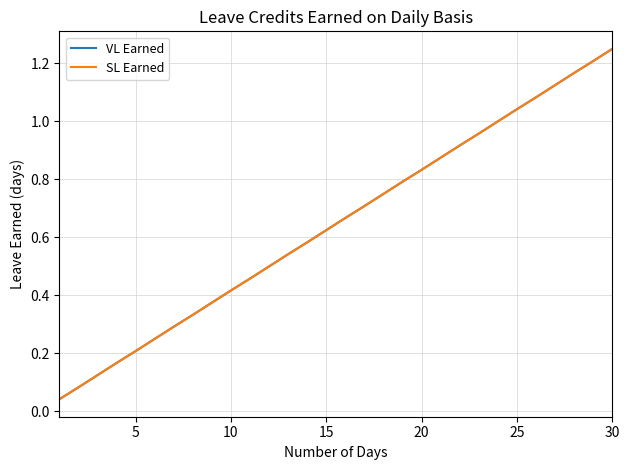

Does the chart have visible grid lines?

Yes